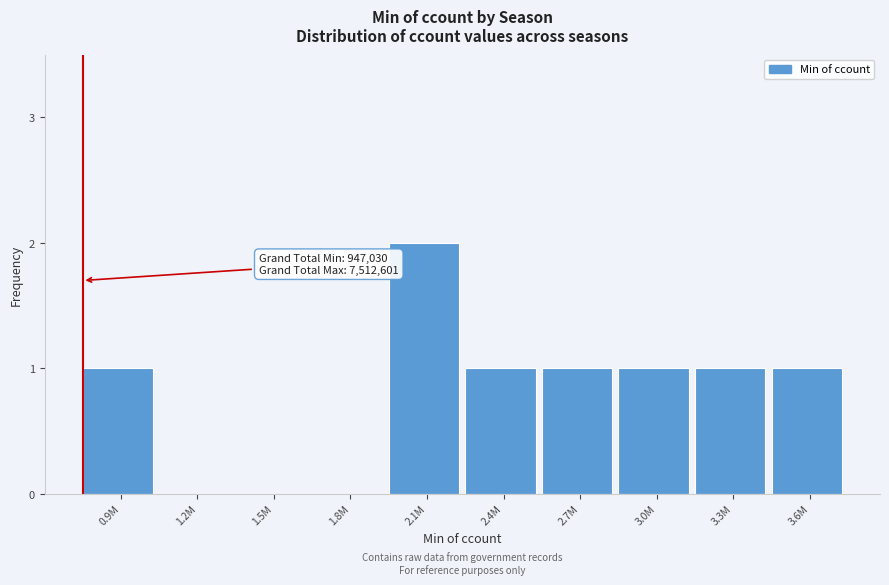

Reading right to left, transcribe all the data shown in this chart.

3.6M=1	3.3M=1	3.0M=1	2.7M=1	2.4M=1	2.1M=2	1.8M=0	1.5M=0	1.2M=0	0.9M=1